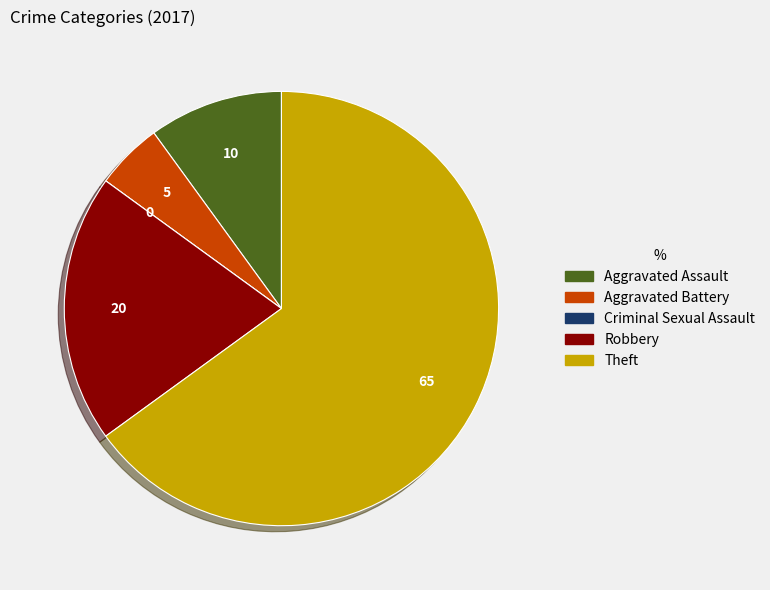

Which category has the biggest portion of the pie?

Theft